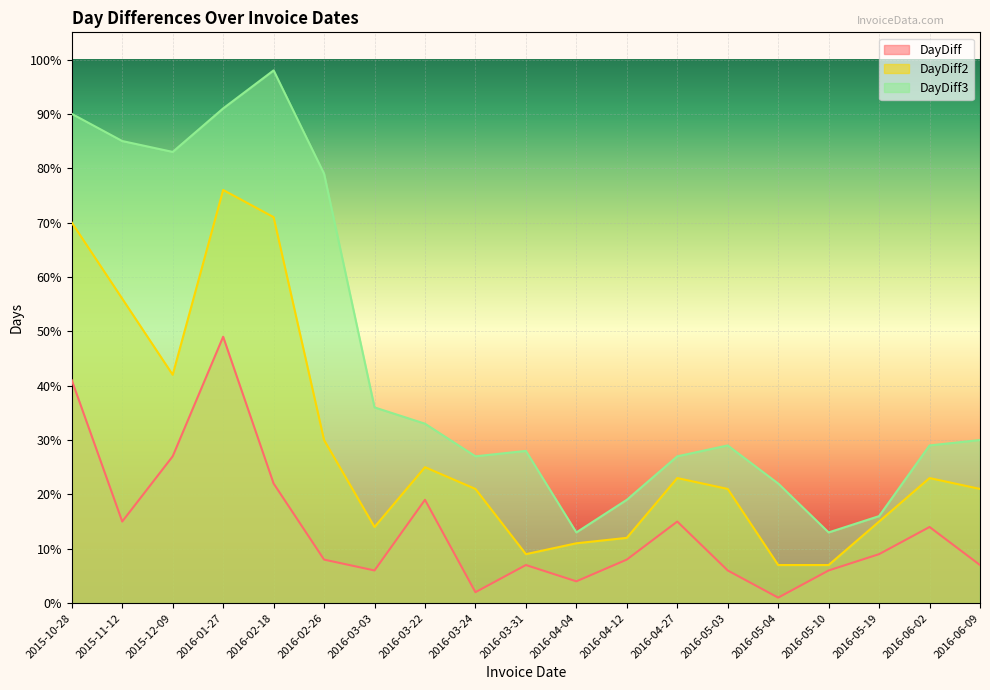

True or false: DayDiff and DayDiff3 intersect in this chart.

False